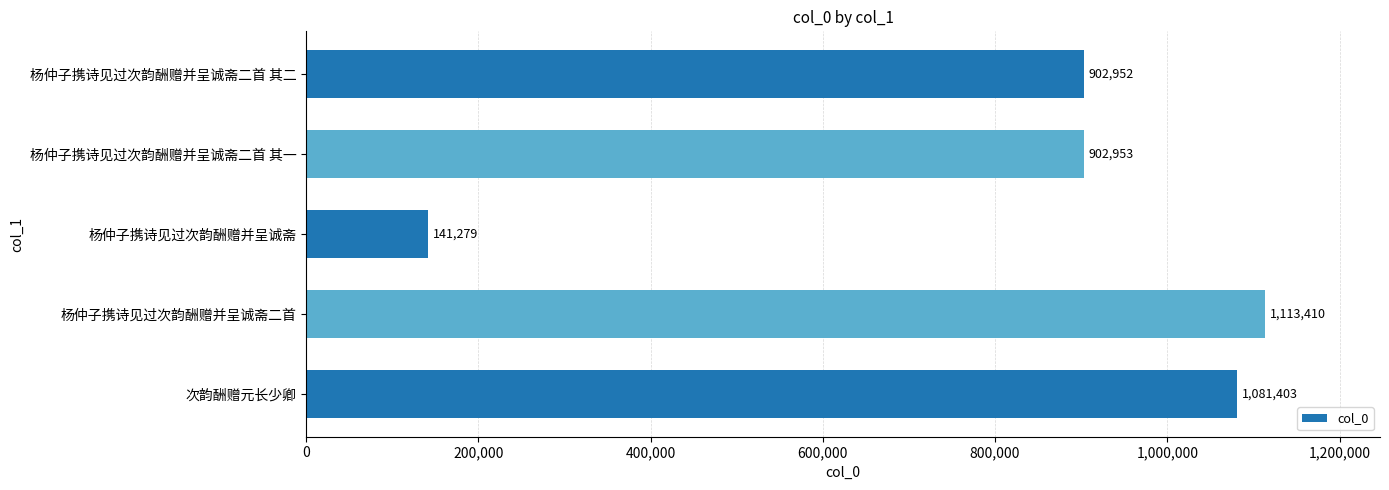

What is the difference between the maximum and minimum values?

972131